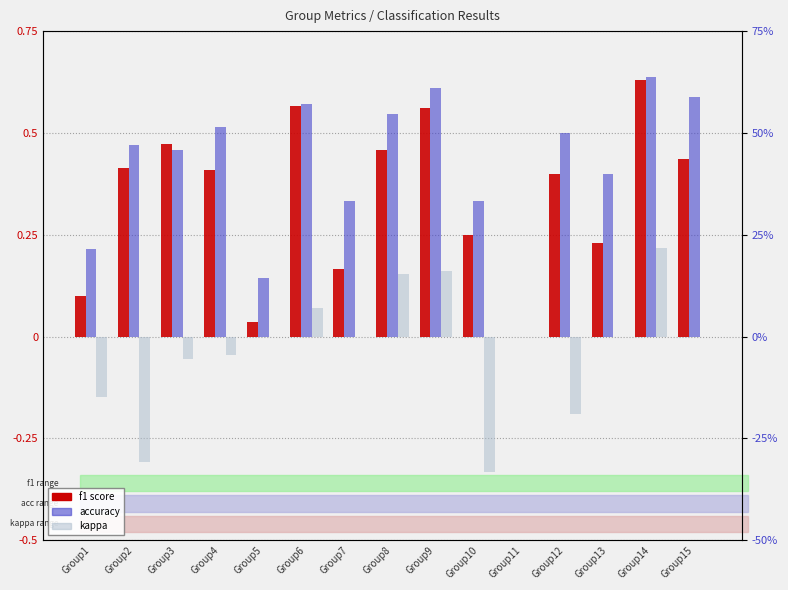

What are all the series names shown in the legend?

f1, accuracy, kappa